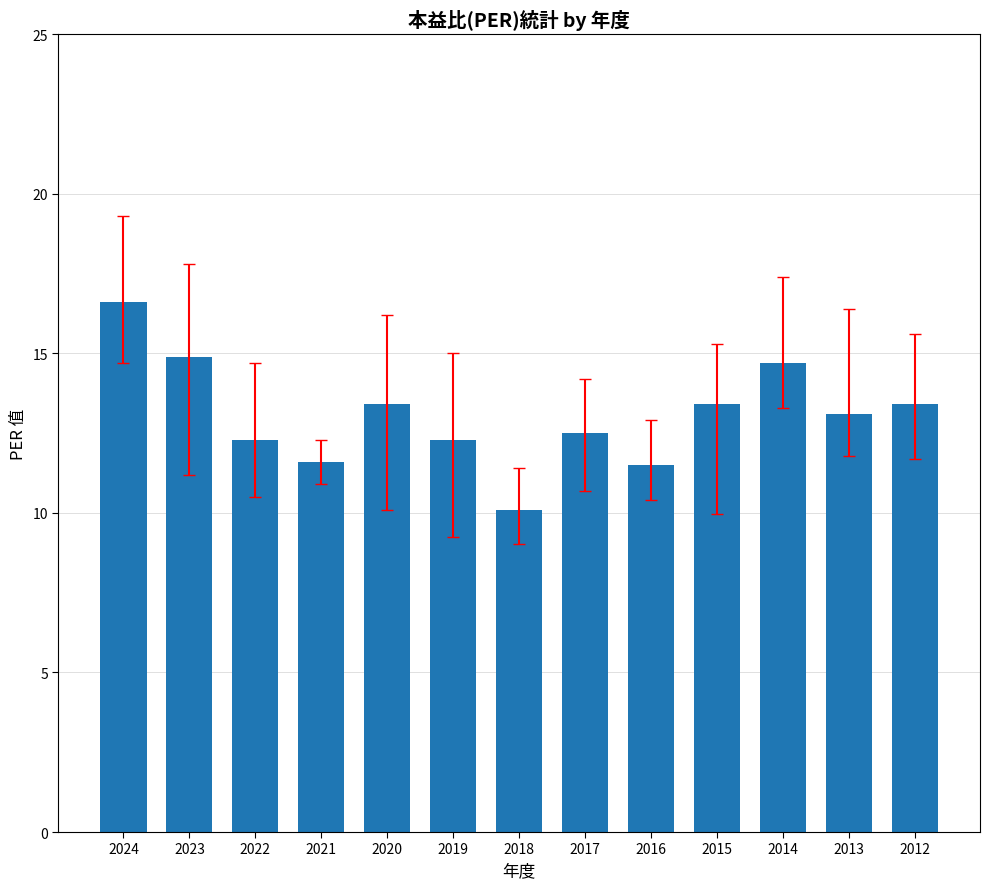

Where does the data first go above 13?

2024